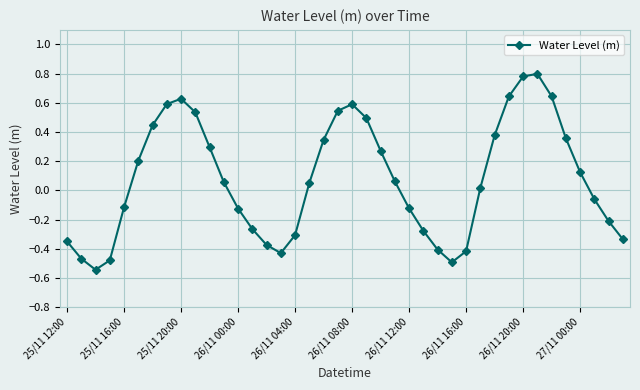

What is the difference between the second highest and second lowest values?

1.3